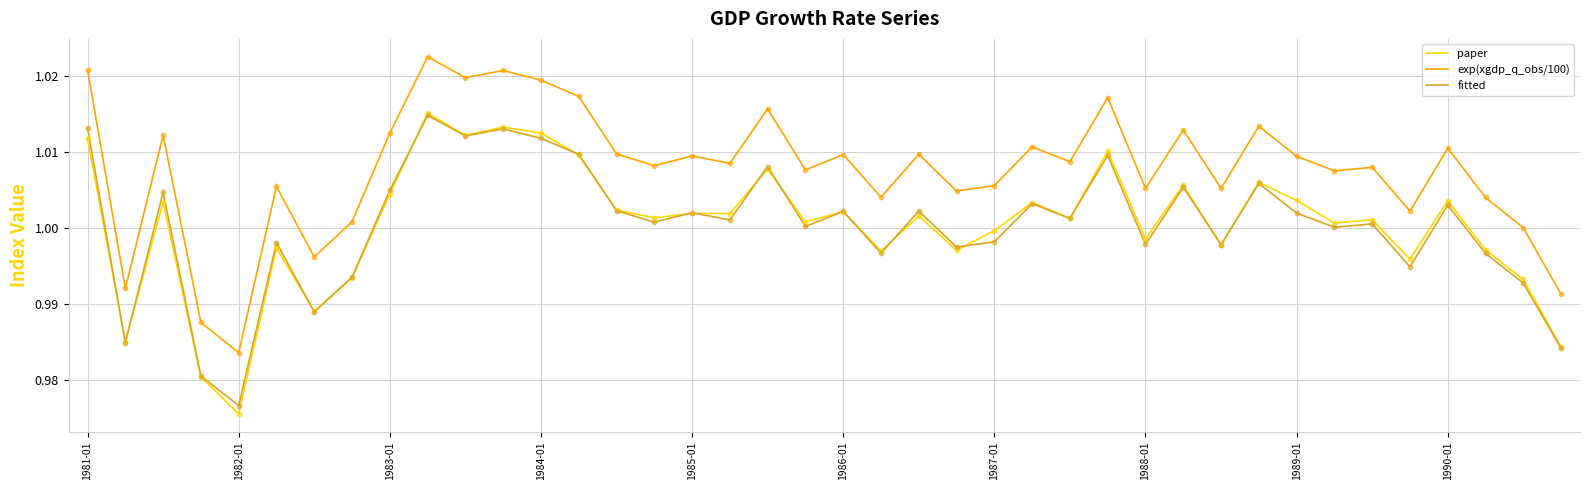

Which series has the widest spread of values?

paper